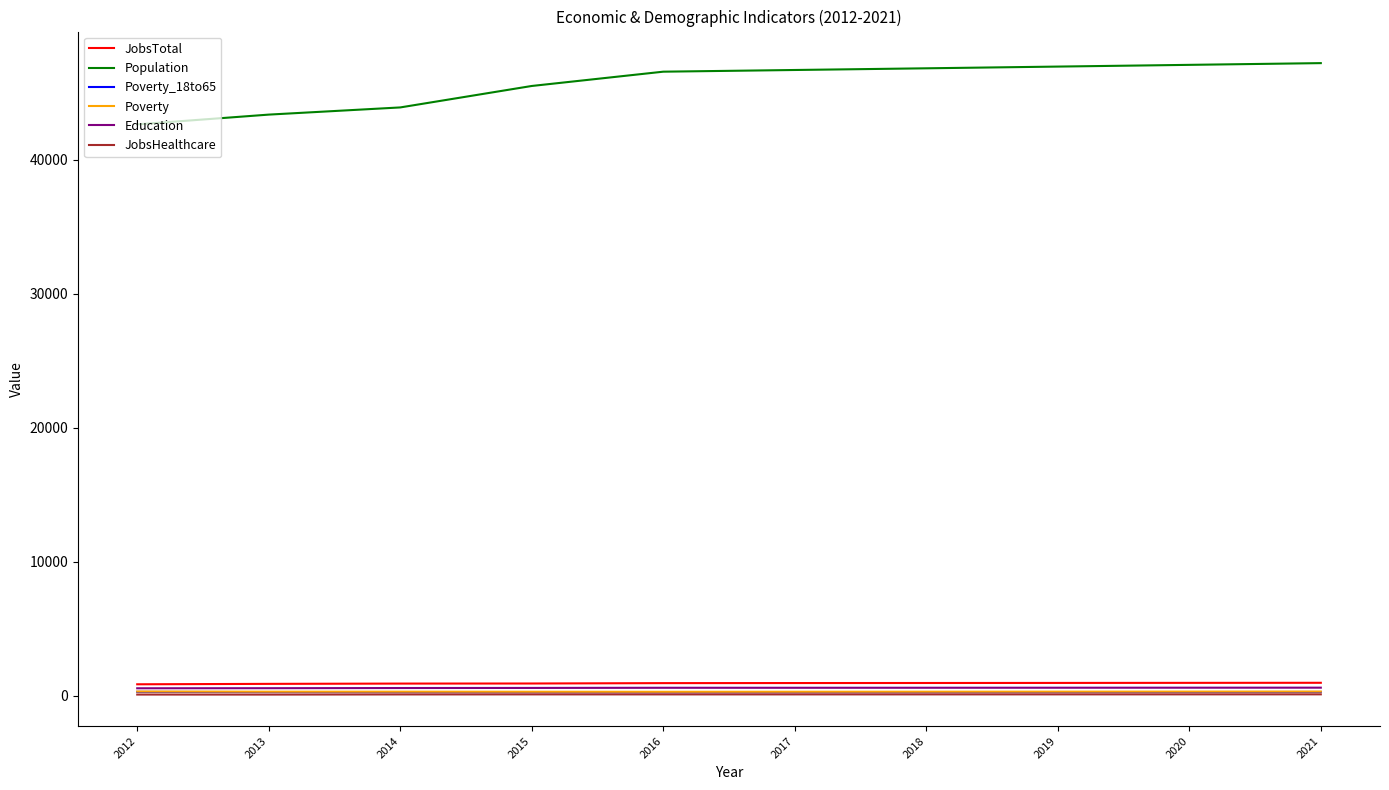

True or false: Education and Population cross at least once.

False